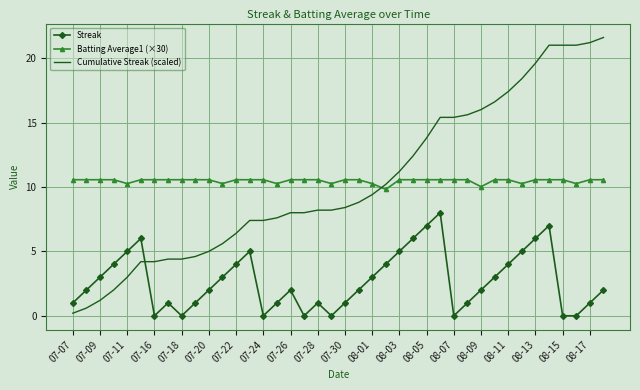

What is the highest value of the Cumulative Streak (scaled) series?

21.6